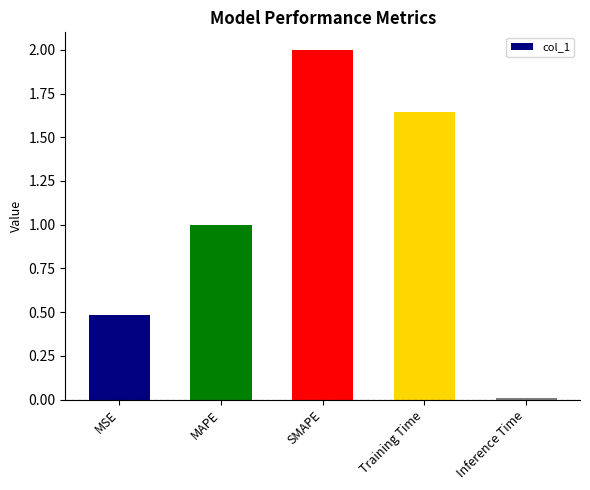

List the labels in order of value, smallest first.

Inference Time, MSE, MAPE, Training Time, SMAPE